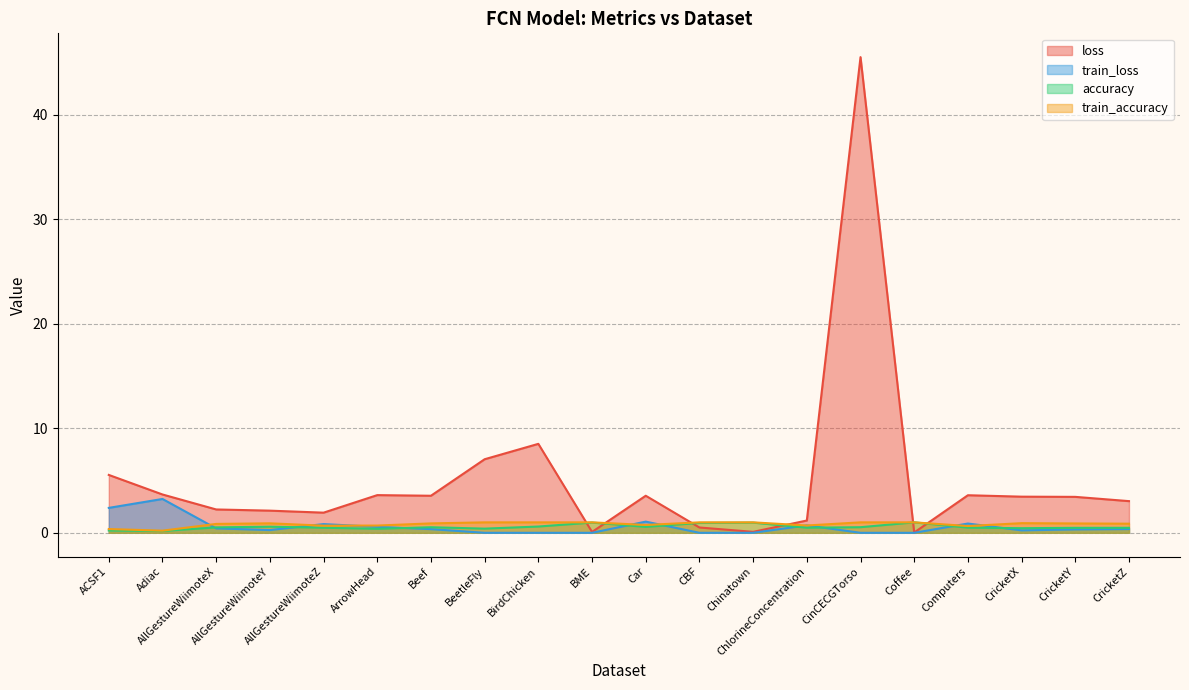

Reading right to left, list all the values displayed in this chart.

loss: 3.0	3.4	3.5	3.6	0.0	45.5	1.2	0.1	0.5	3.5	0.1	8.5	7.0	3.5	3.6	1.9	2.1	2.2	3.7	5.5
train_loss: 0.4	0.3	0.2	0.9	0.0	0.0	0.7	0.0	0.0	1.1	0.0	0.0	0.0	0.4	0.6	0.8	0.3	0.4	3.2	2.4
accuracy: 0.5	0.5	0.4	0.5	1.0	0.5	0.5	1.0	0.9	0.6	1.0	0.6	0.4	0.5	0.4	0.5	0.6	0.5	0.2	0.2
train_accuracy: 0.9	0.9	0.9	0.6	1.0	1.0	0.7	1.0	1.0	0.8	1.0	1.0	1.0	0.9	0.7	0.7	0.9	0.8	0.2	0.4